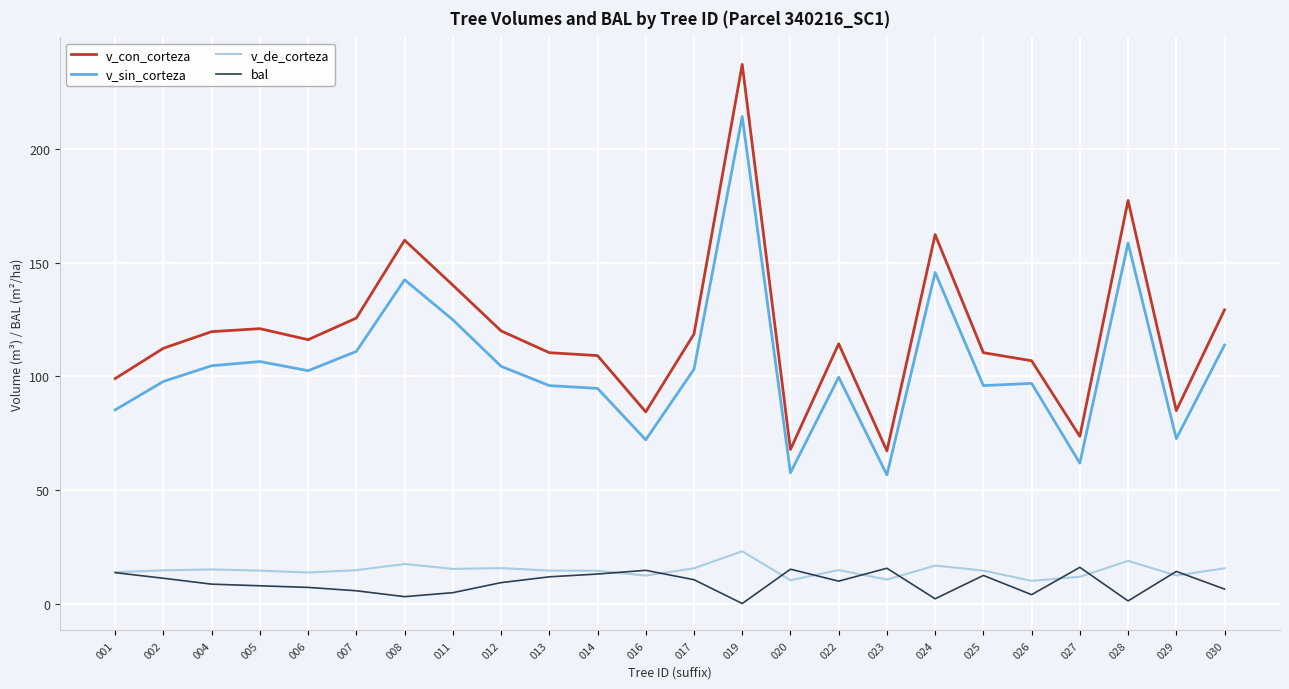

Which category has the highest value across all series?

019